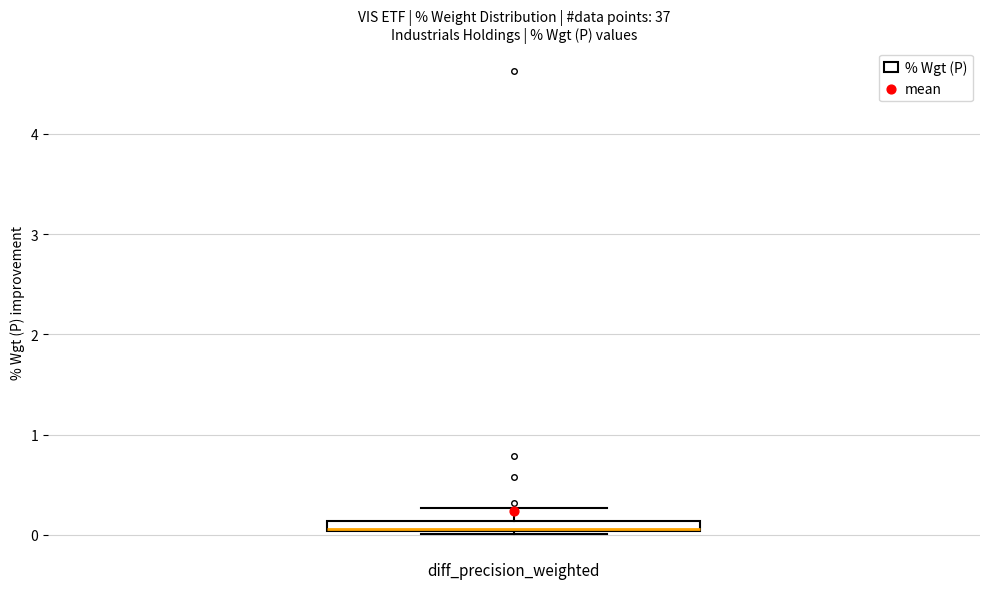

Where does the upper whisker of the box for diff_precision_weighted end on the y-axis? The values are not printed on the chart, so give them approximately, as read against the axis.

0.3